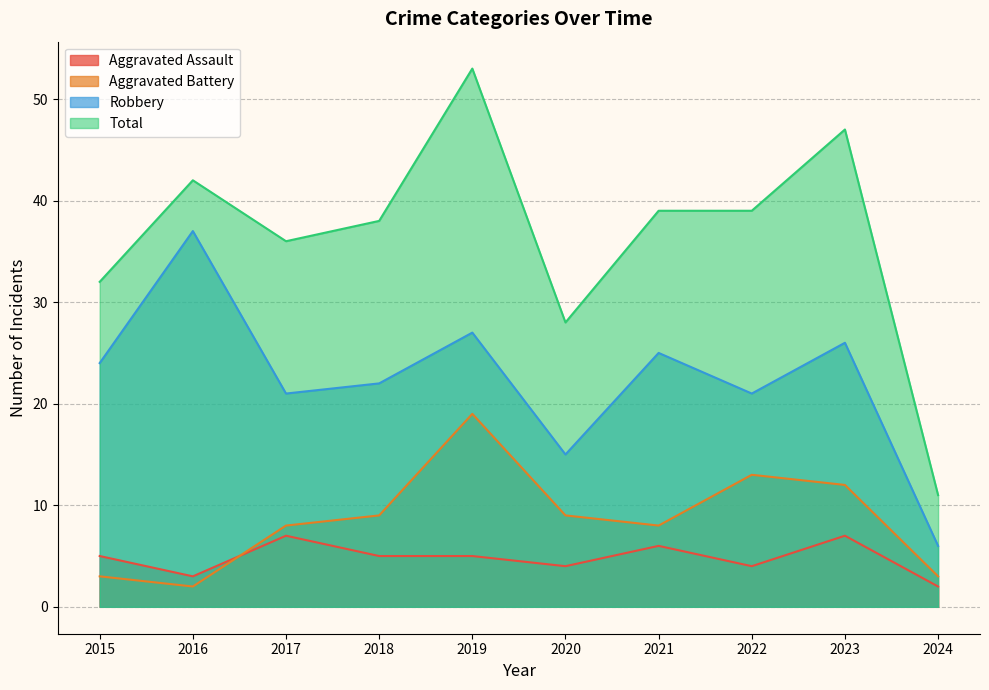

True or false: Aggravated Assault and Robbery cross at least once.

False